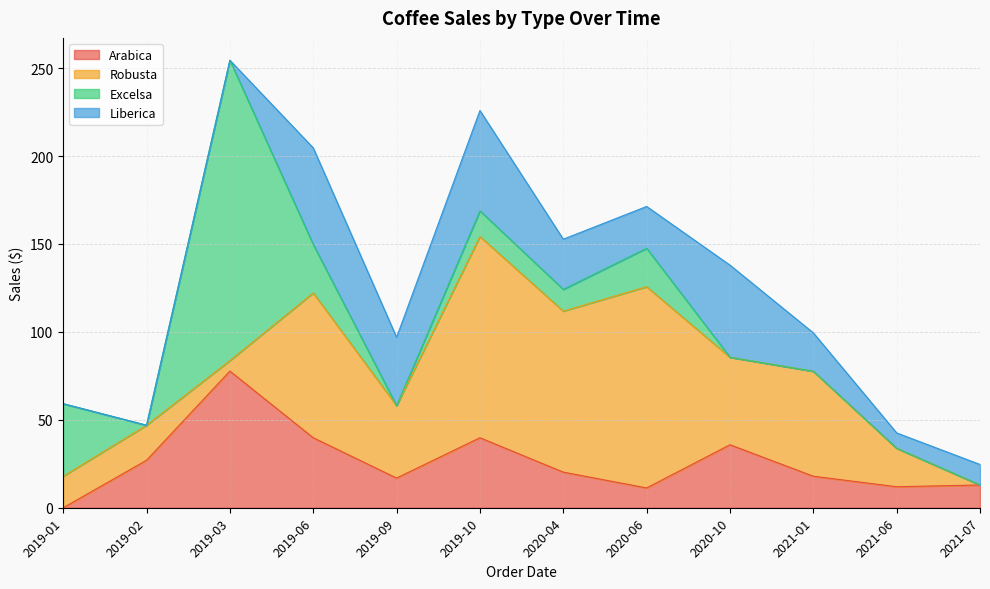

What position from the left is 2019-01?

1